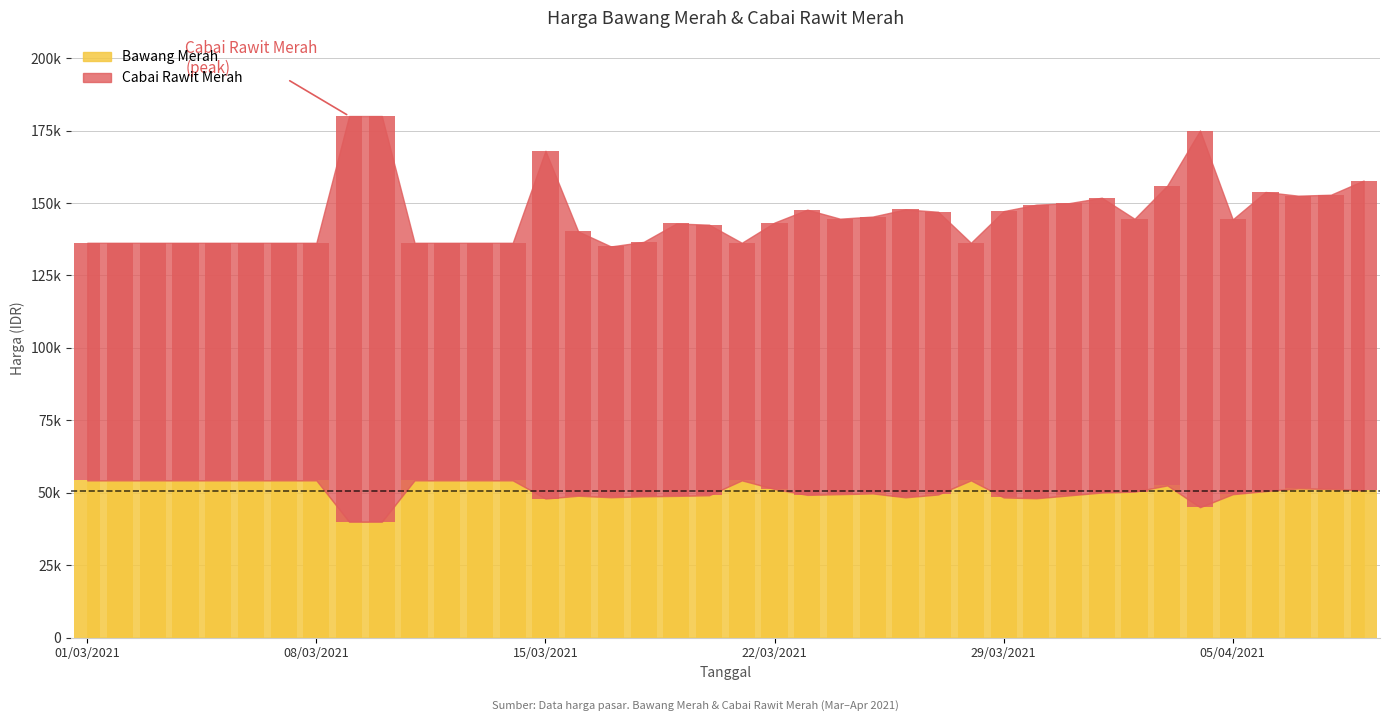

What is the maximum value for Bawang Merah?

54269.0